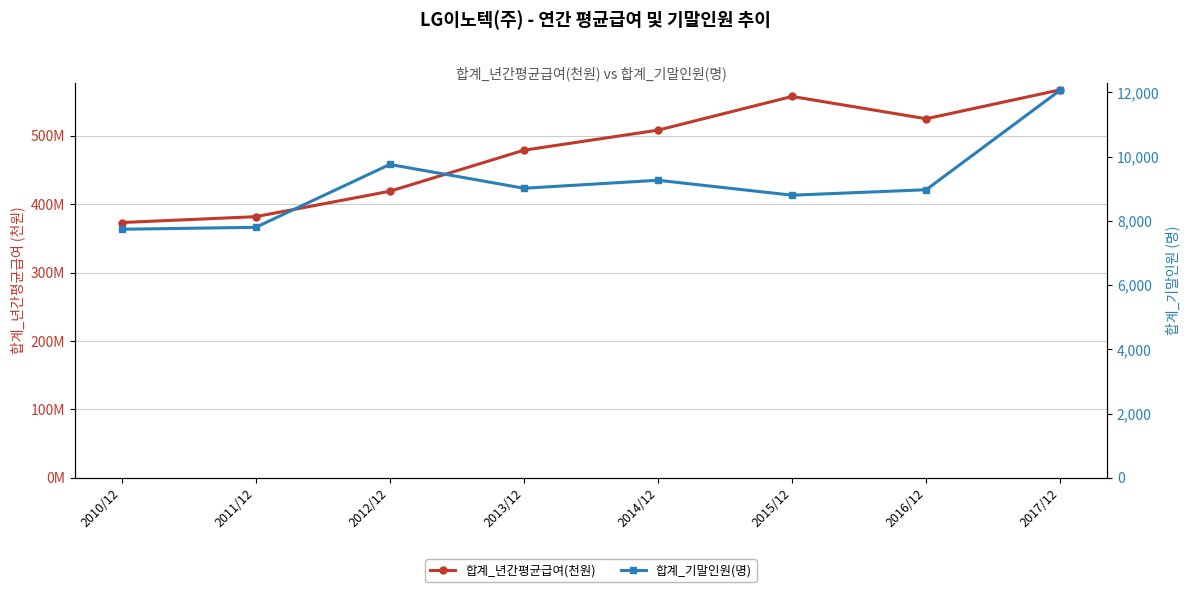

How many data points does each series have?

8